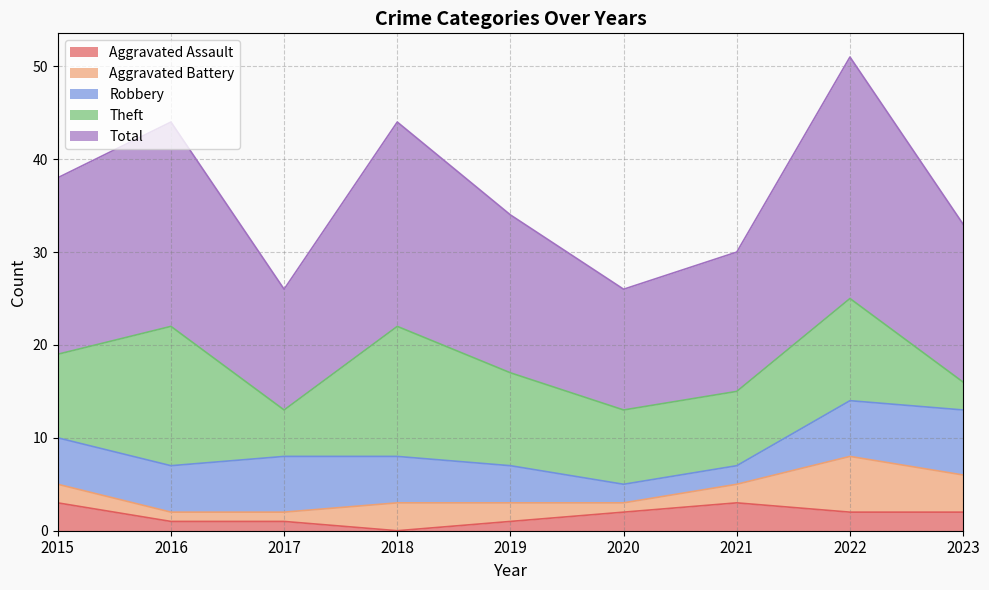

Reading right to left, list all the values displayed in this chart.

Aggravated Assault: 2023=2	2022=2	2021=3	2020=2	2019=1	2018=0	2017=1	2016=1	2015=3
Aggravated Battery: 2023=4	2022=6	2021=2	2020=1	2019=2	2018=3	2017=1	2016=1	2015=2
Robbery: 2023=7	2022=6	2021=2	2020=2	2019=4	2018=5	2017=6	2016=5	2015=5
Theft: 2023=3	2022=11	2021=8	2020=8	2019=10	2018=14	2017=5	2016=15	2015=9
Total: 2023=17	2022=26	2021=15	2020=13	2019=17	2018=22	2017=13	2016=22	2015=19